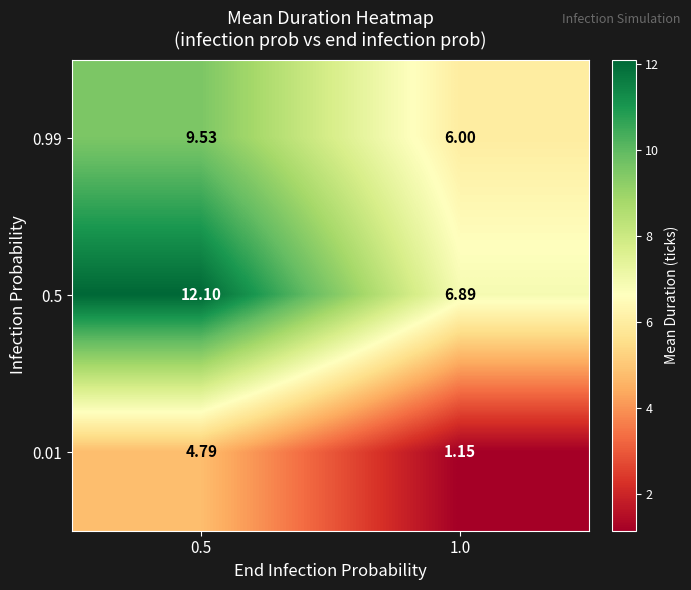

Which label corresponds to the largest value in the chart?

0.5